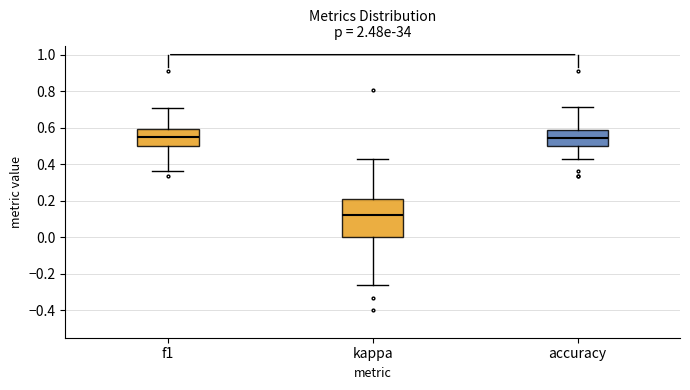

Reading left to right, transcribe this box plot: for each box, give where its median line is, the range the box spans, and where its two whiskers end, as read against the y-axis. The values are not printed on the chart, so give them approximately, as read against the axis.

f1: median 0.56, box 0.50 to 0.60, whiskers 0.36 to 0.70
kappa: median 0.12, box 0.00 to 0.22, whiskers -0.26 to 0.42
accuracy: median 0.54, box 0.50 to 0.58, whiskers 0.42 to 0.72